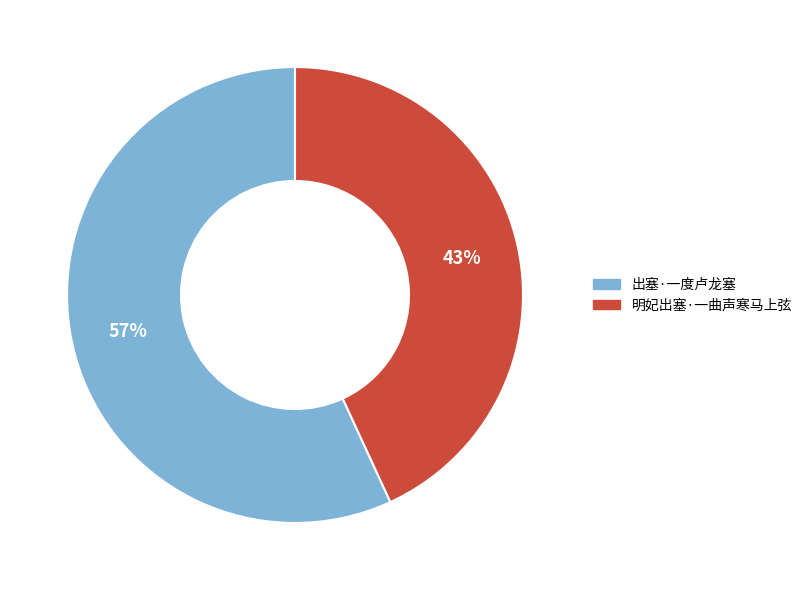

To the nearest percent, what percentage of the pie is 出塞·一度卢龙塞?

57%